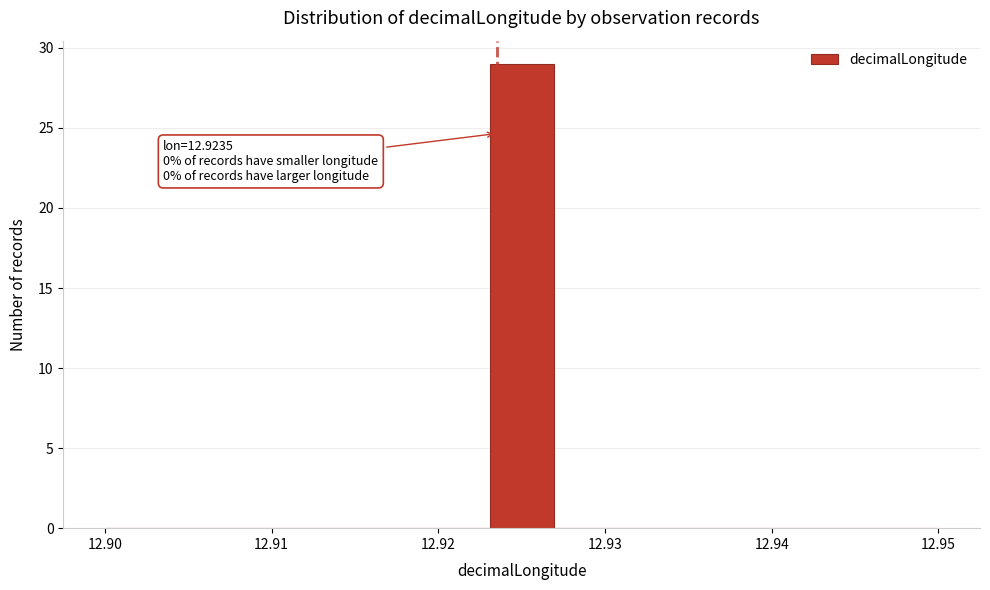

Read against the x-axis, roughly where is the centre of the tallest bar?

12.925